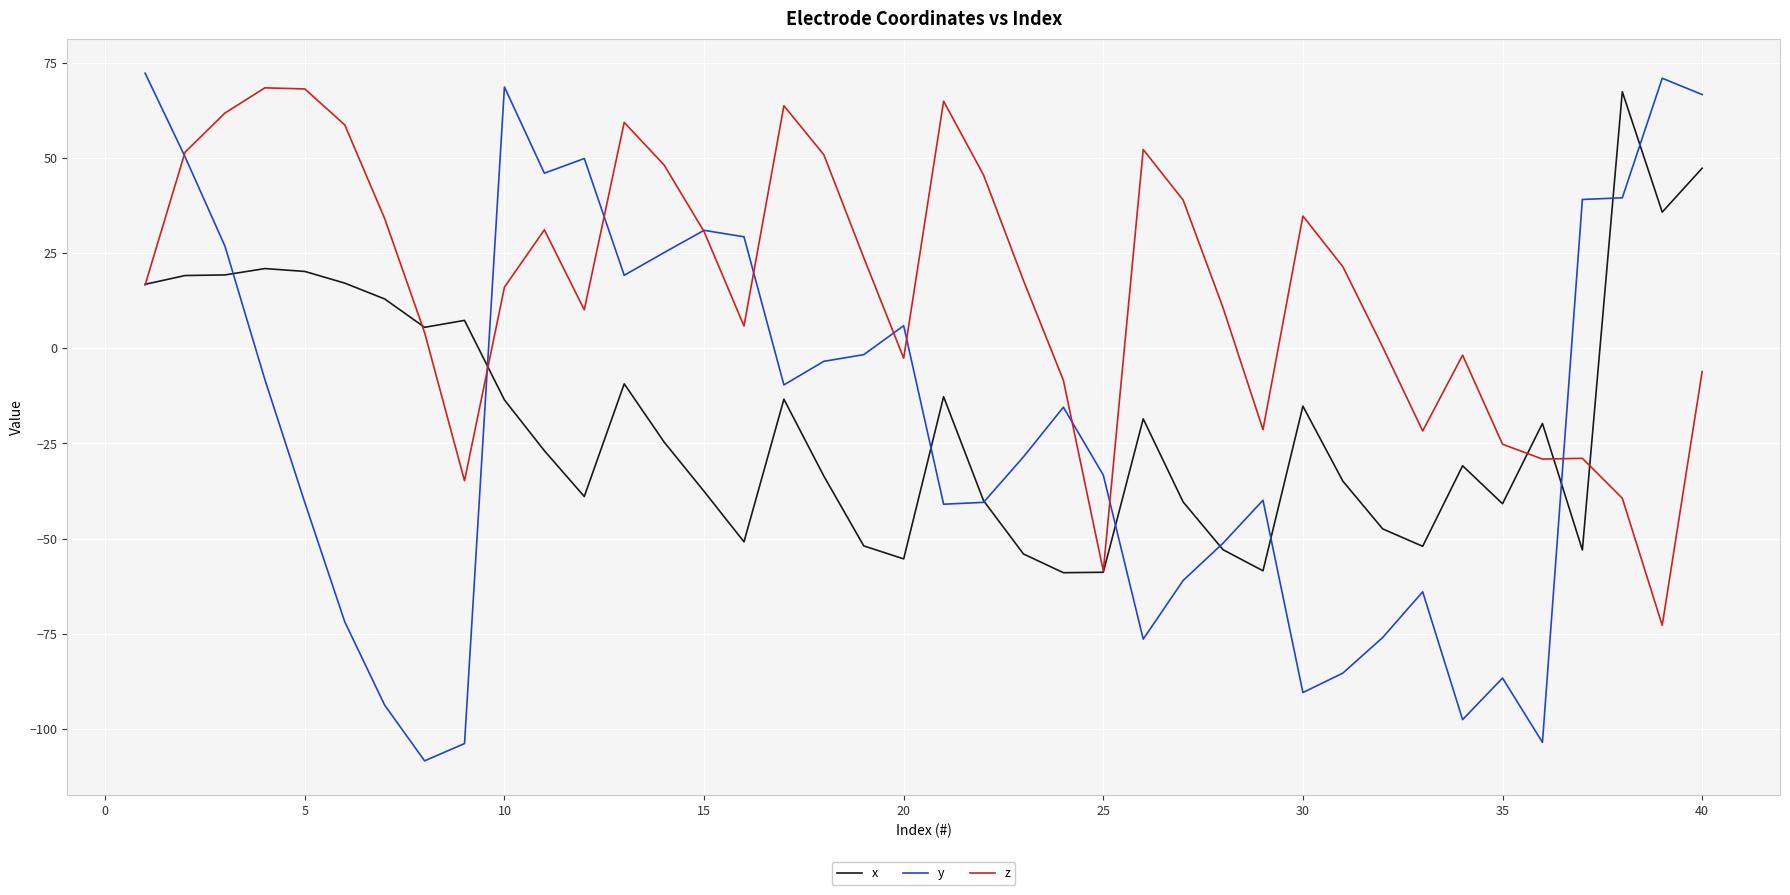

Which series has the largest total across all categories?

z